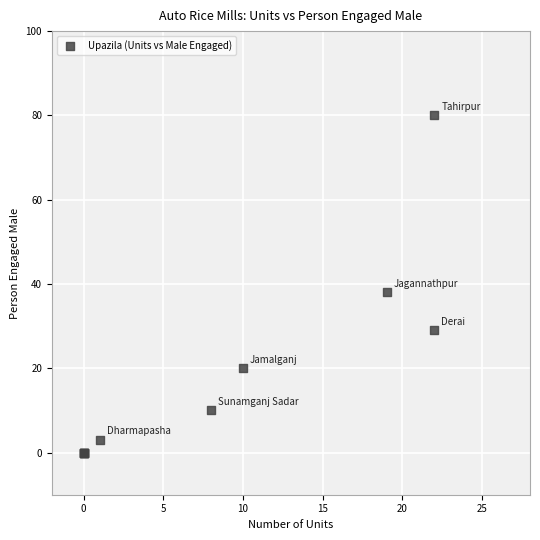

What Y value in the scatter plot is closest to 40?

38